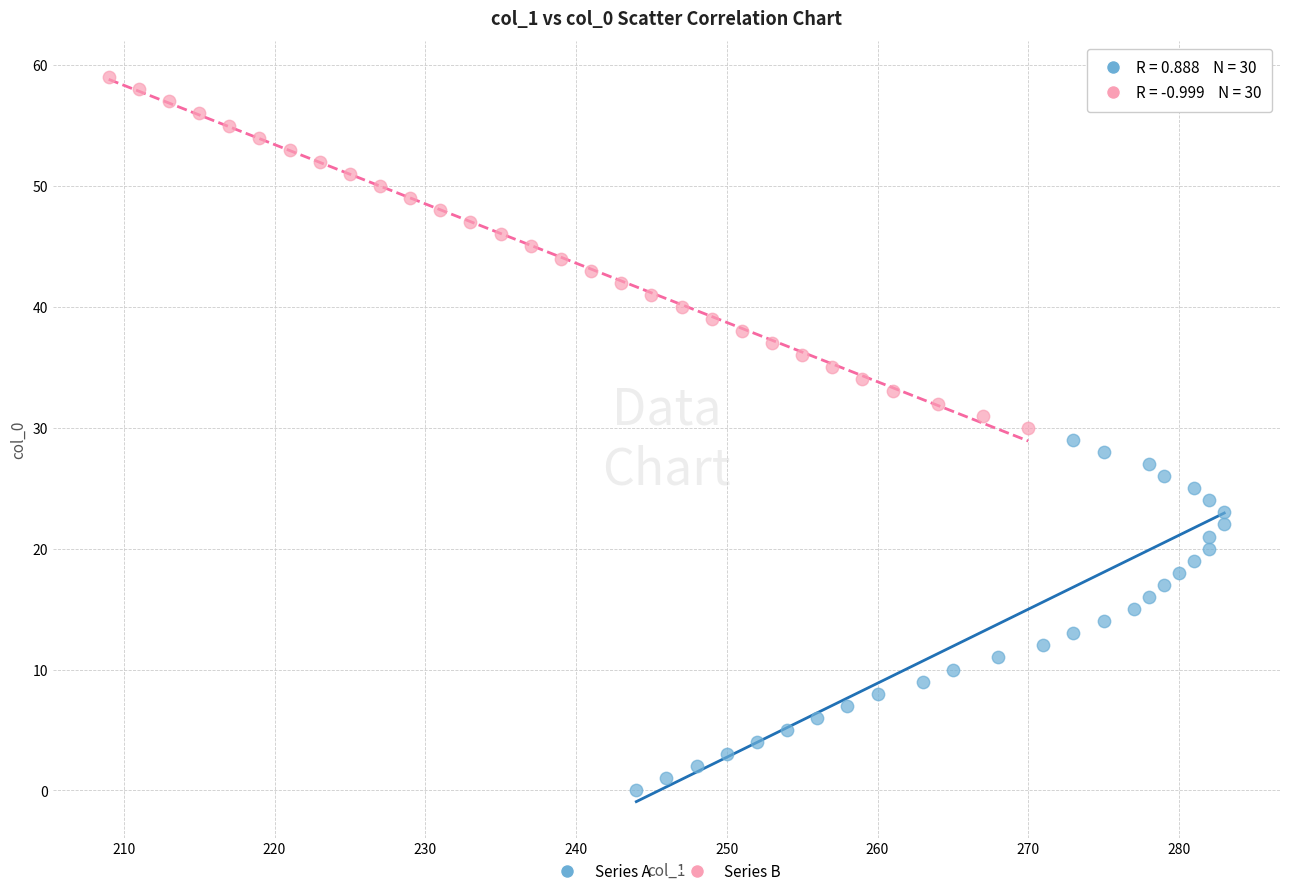

Which series reaches the maximum Y coordinate?

Series B